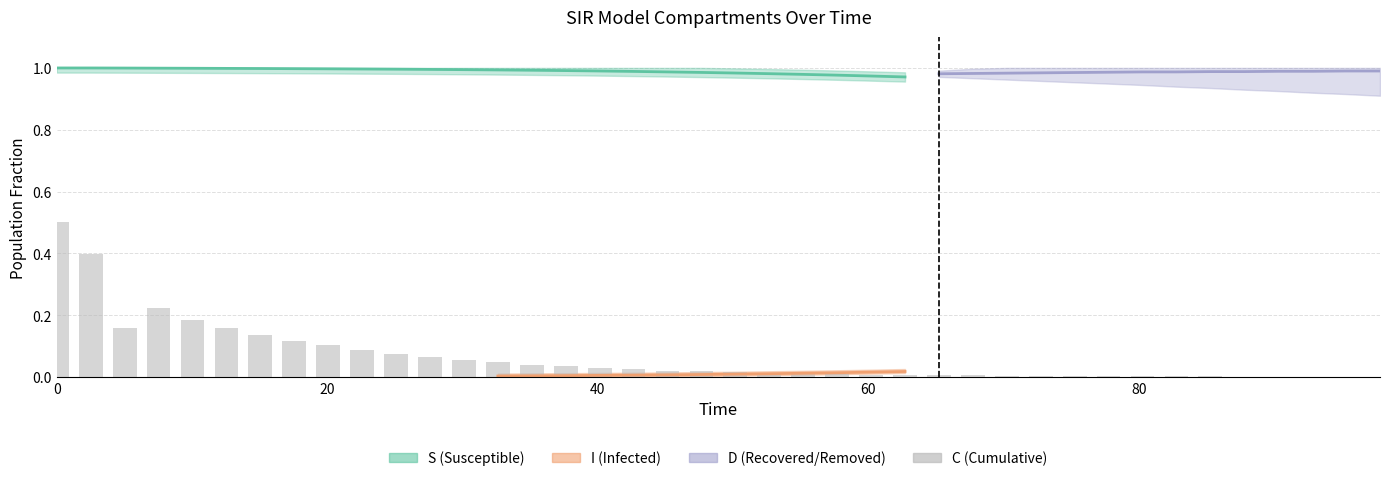

What is the difference between the maximum and minimum values?

0.5